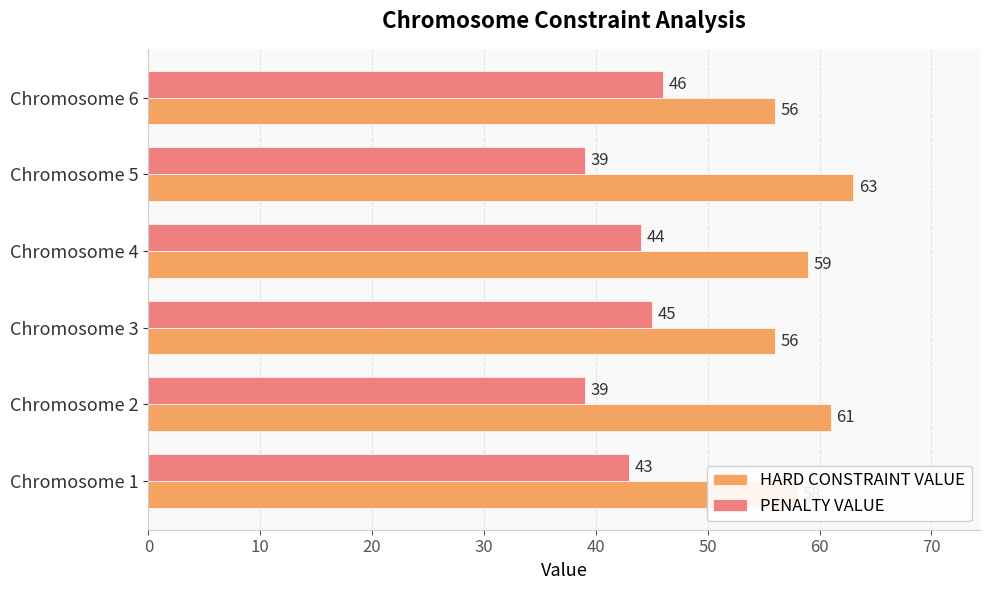

What is the spread (max minus min) of values at Chromosome 4?

15